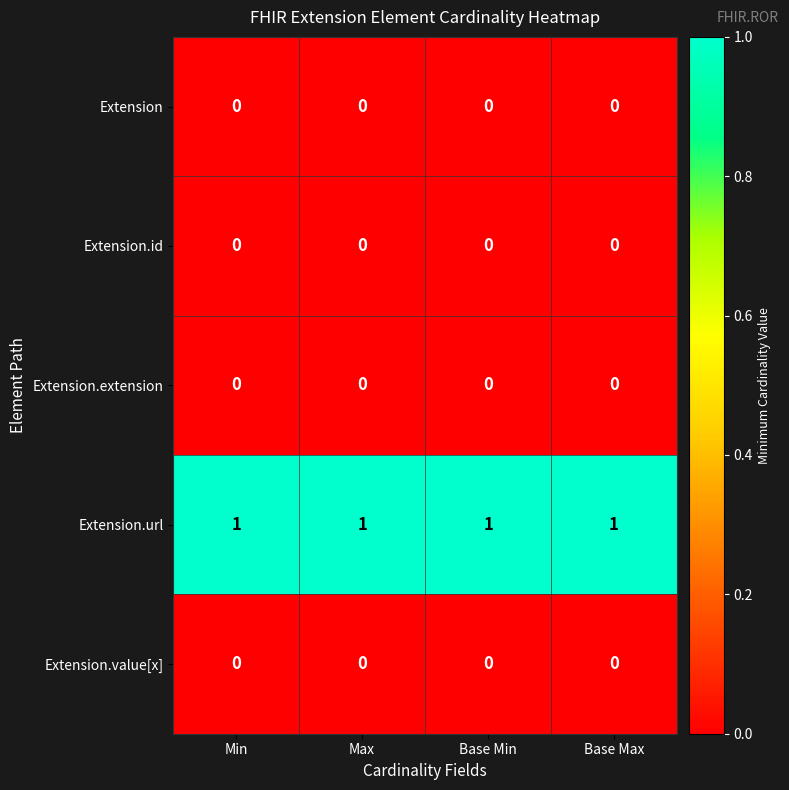

True or false: Extension.value[x] has a value of 0 at Base Min.

True